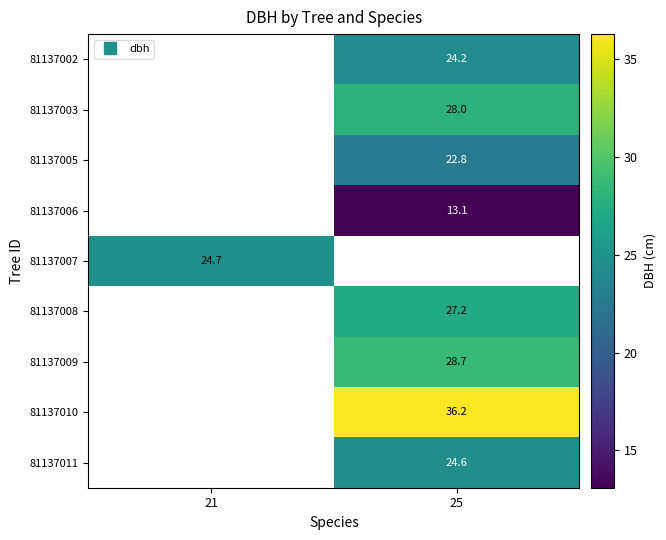

What is the minimum value shown in the chart?

13.1